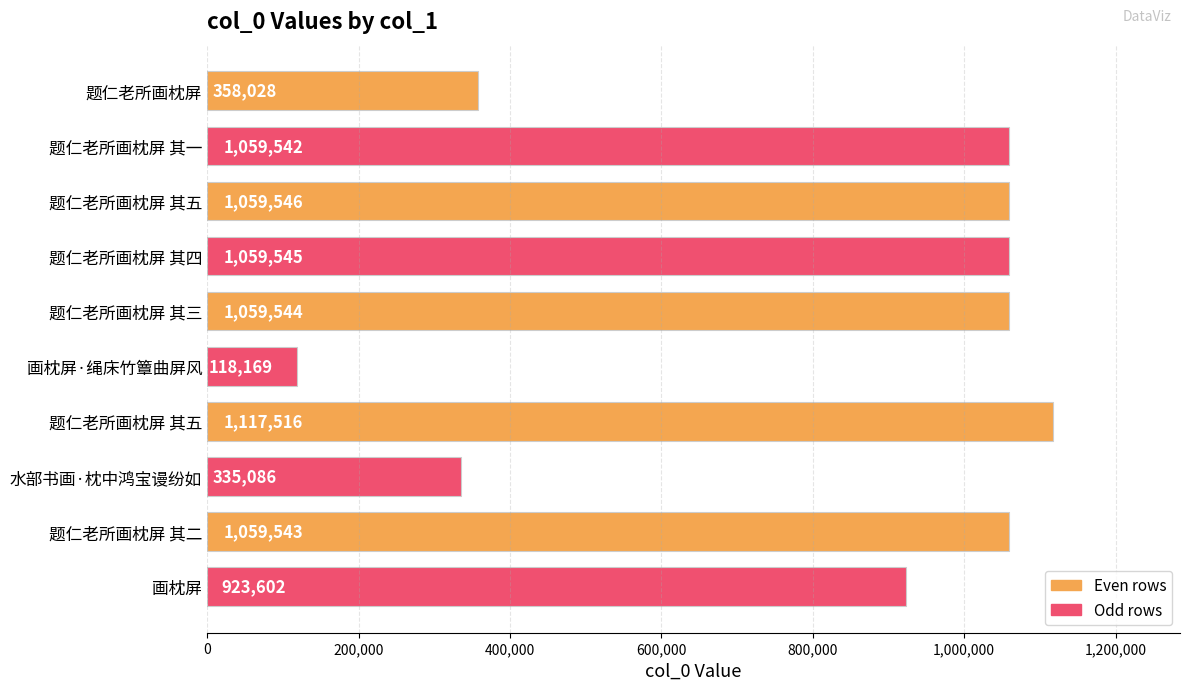

Which label corresponds to the smallest value in the chart?

画枕屏·绳床竹簟曲屏风